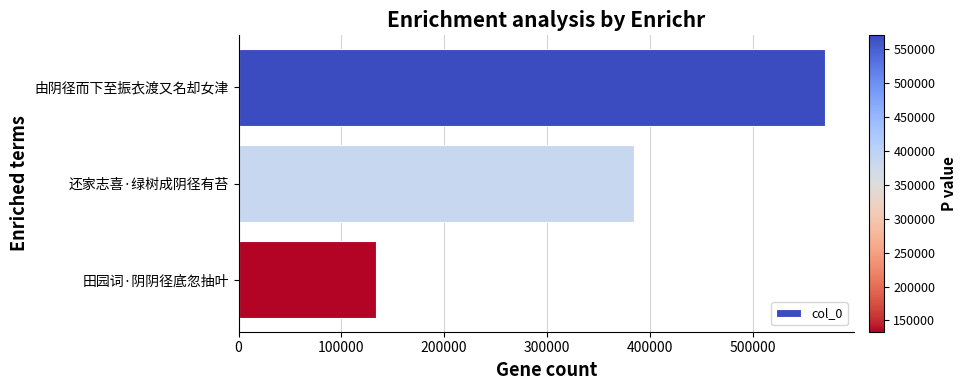

Reading top to bottom, transcribe all the data shown in this chart.

由阴径而下至振衣渡又名却女津=570006	还家志喜·绿树成阴径有苔=384743	田园词·阴阴径底忽抽叶=133458